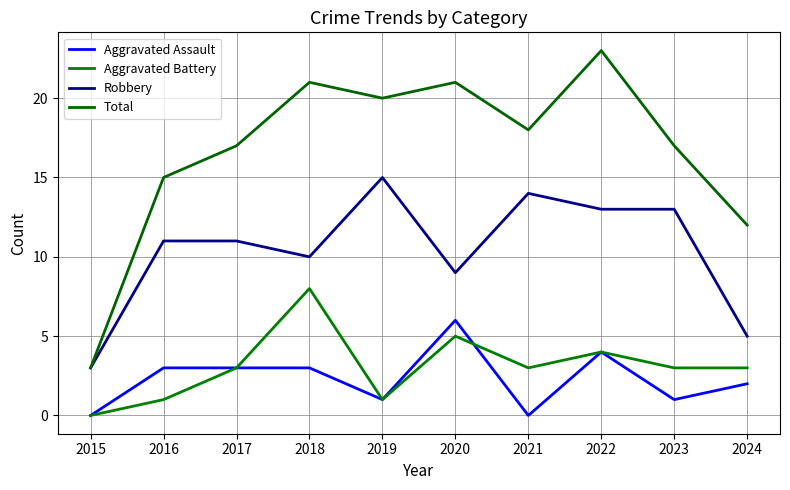

Is it true that Robbery equals 13 at 2022?

True